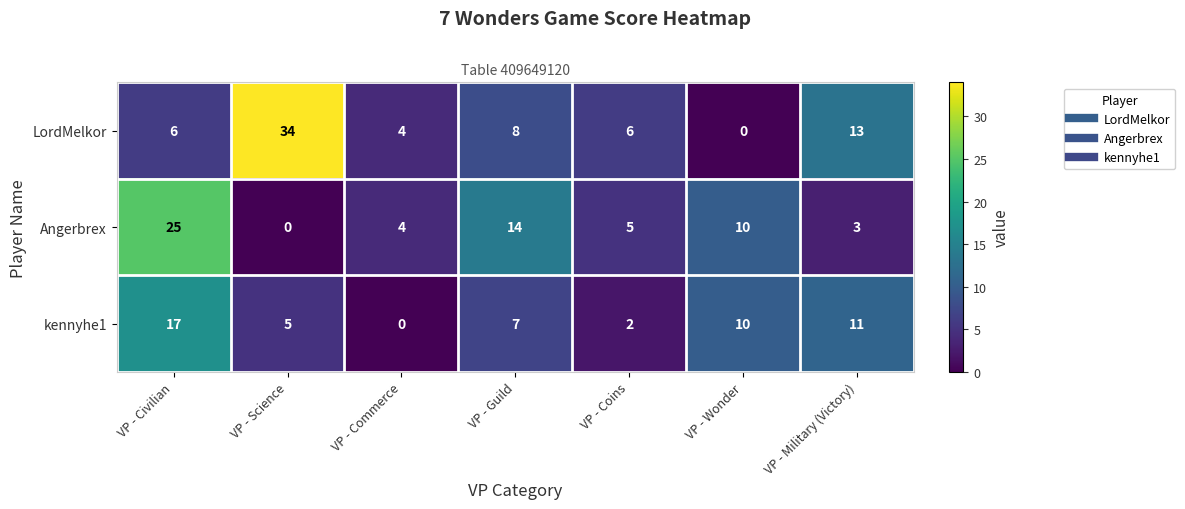

How many values in Angerbrex are above zero?

6